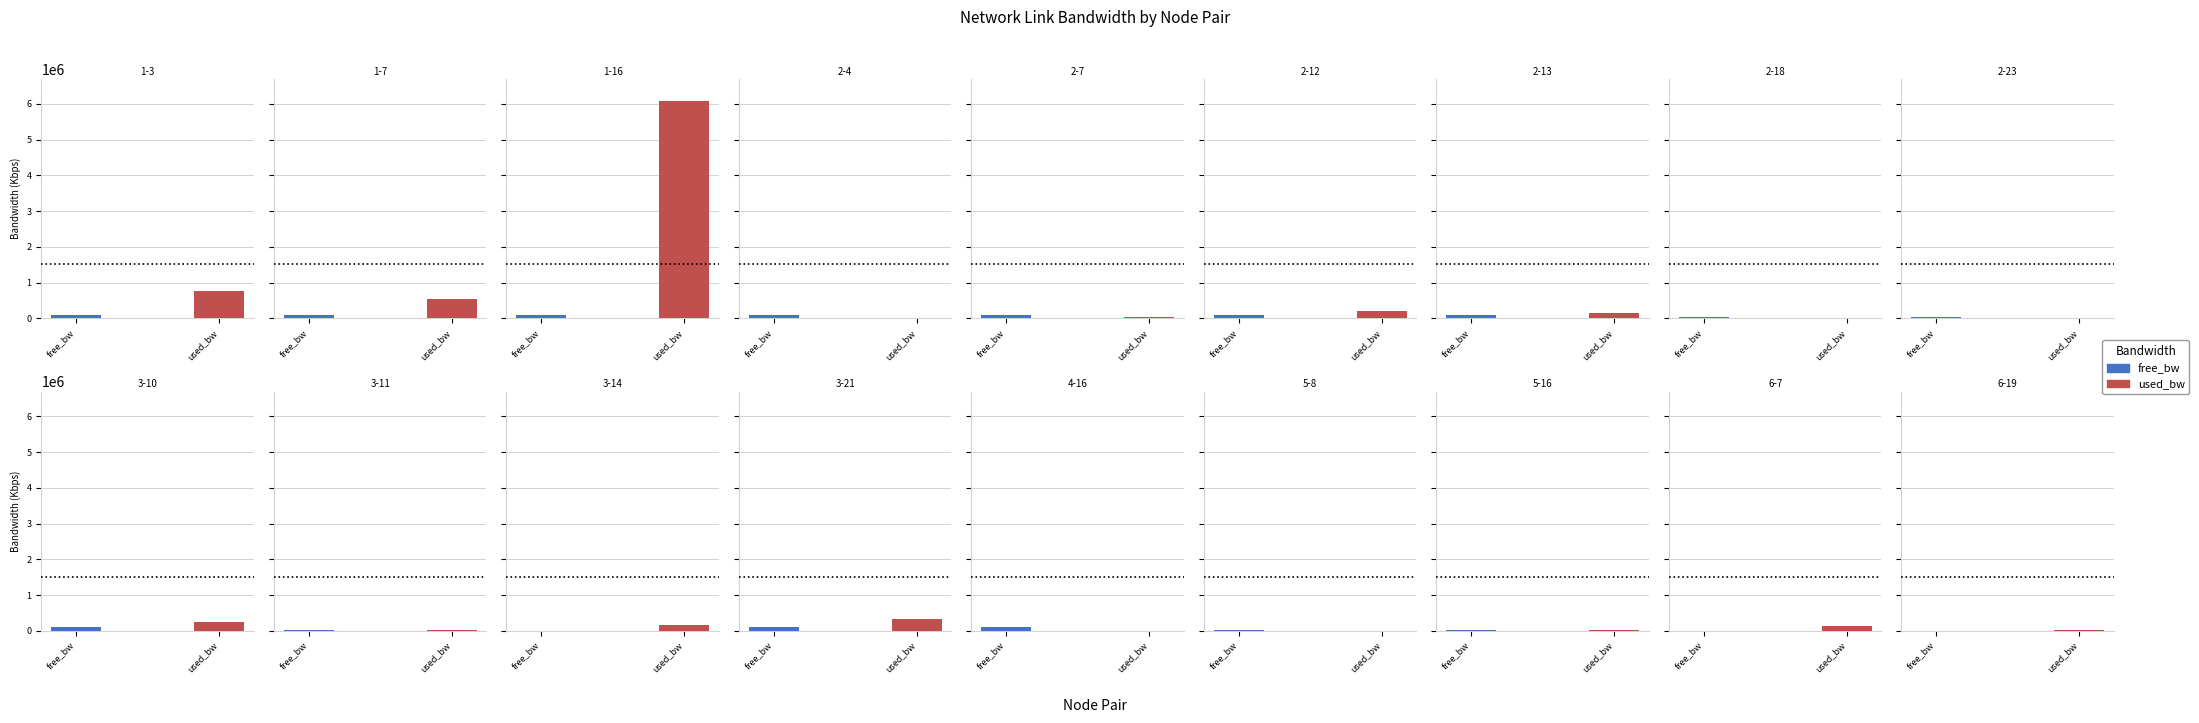

Reading left to right, list all the values displayed in this chart.

free_bw: 1-3=99240.8	1-7=99463.0	1-16=93916.9	2-4=99998.6	2-7=99961.8	2-12=99784.8	2-13=99844.2	2-18=24998.6	2-23=24997.4	3-10=99743.2	3-11=24977.2	3-14=1399.0	3-21=99670.8	4-16=99998.6	5-8=24998.6	5-16=24972.5	6-7=1400.2	6-19=1513.0
used_bw: 1-3=759222.7	1-7=537042.6	1-16=6082817.7	2-4=1379.0	2-7=38198.5	2-12=215158.7	2-13=155783.2	2-18=1379.0	2-23=2566.8	3-10=256752.5	3-11=22756.9	3-14=151039.8	3-21=329174.5	4-16=1378.9	5-8=1379.0	5-16=27506.2	6-7=149796.7	6-19=37008.9